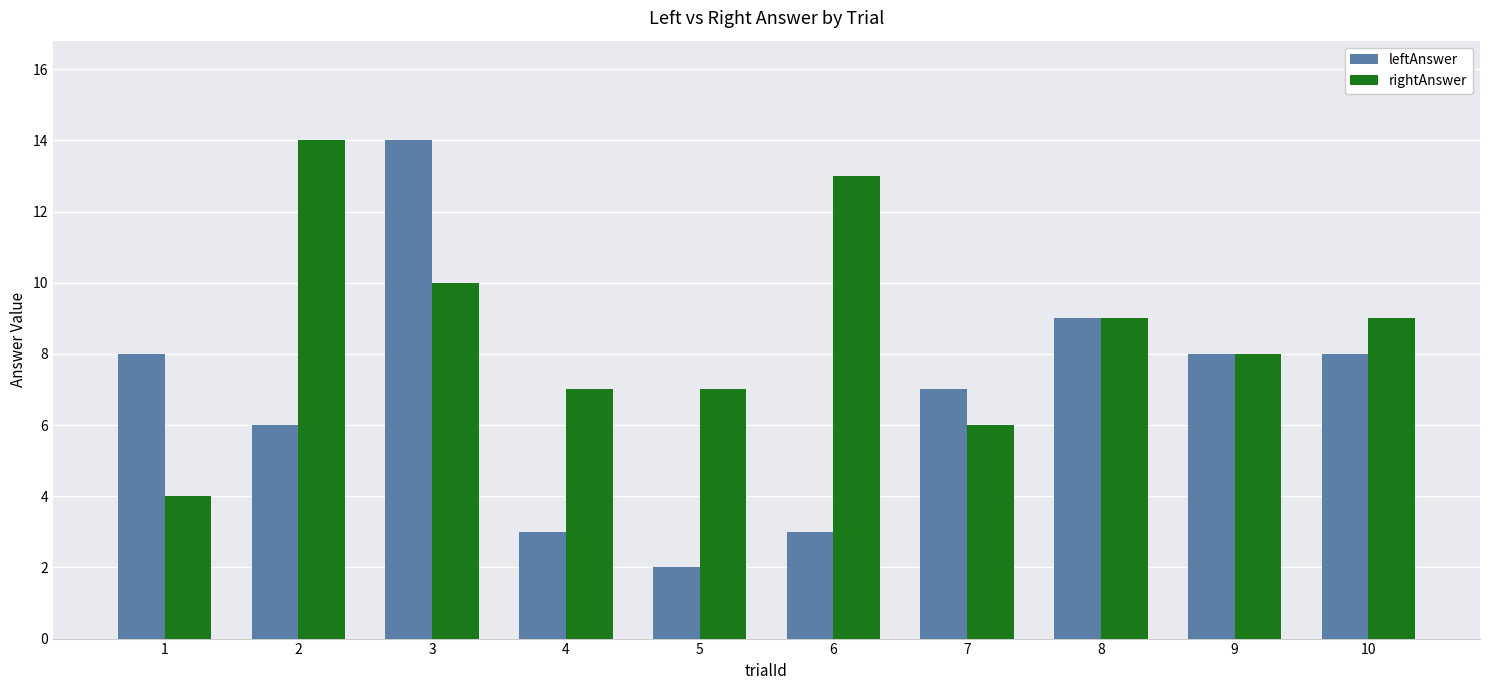

How many data points does each series have?

10